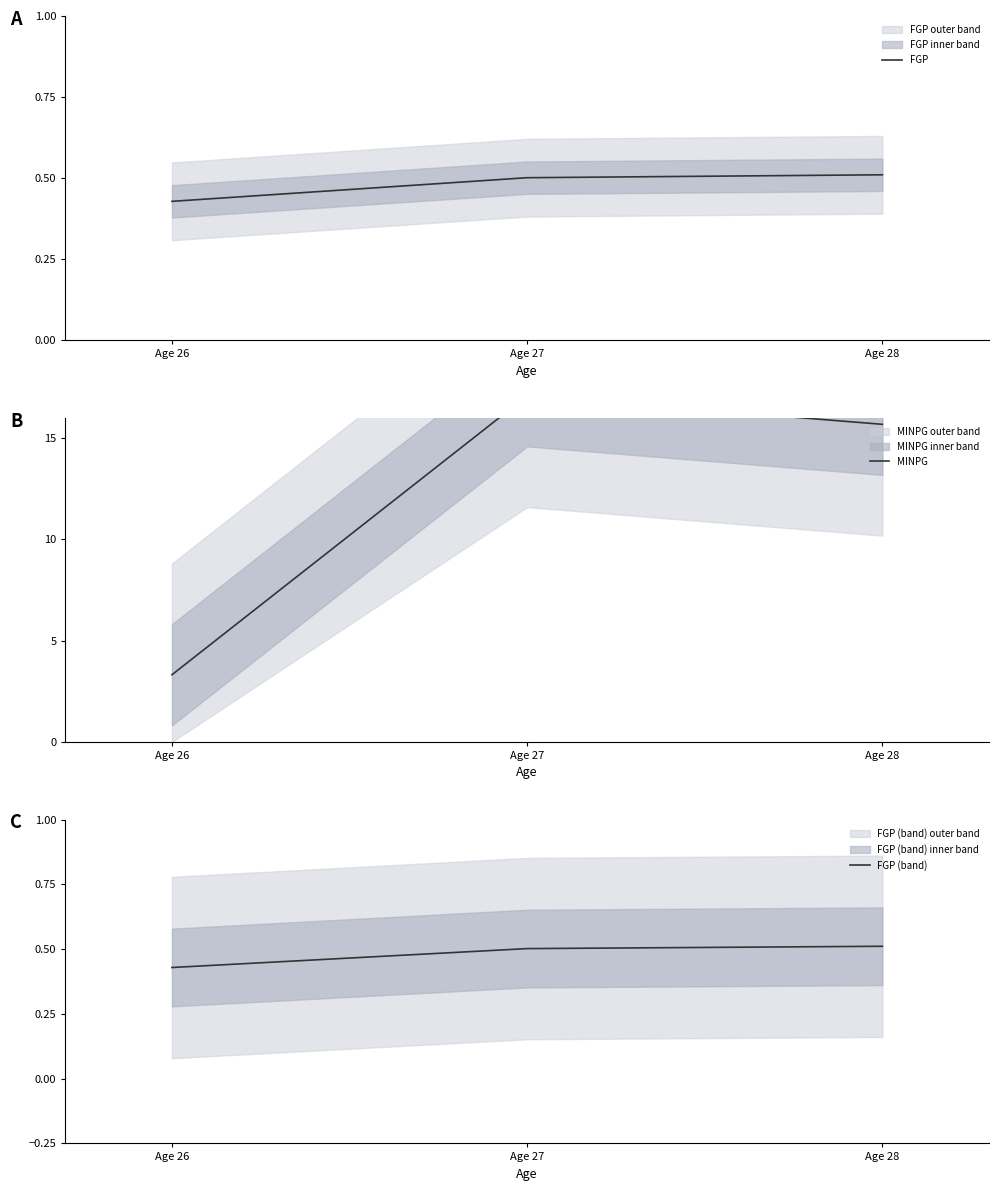

Rank the series at Age 26 from highest to lowest value.

MINPG, FGP, FGP (band)